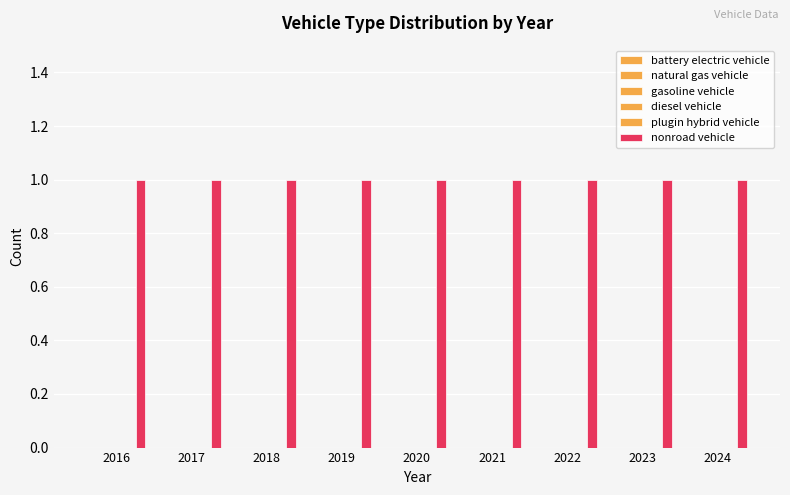

What is the sum of all nonroad vehicle values?

9